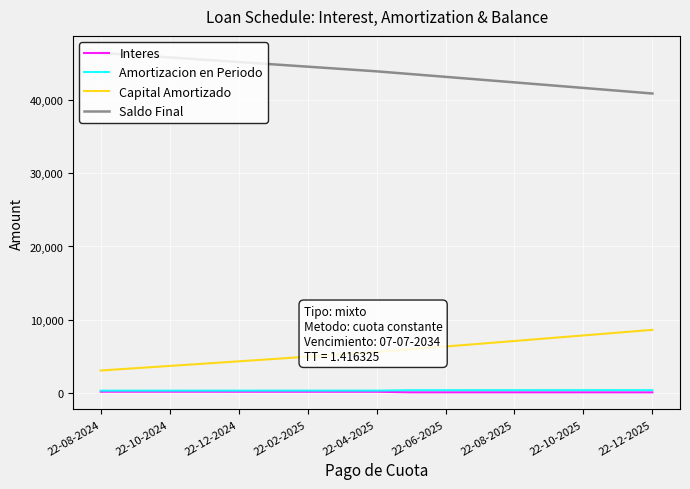

What is the maximum value shown in the chart?

46434.6